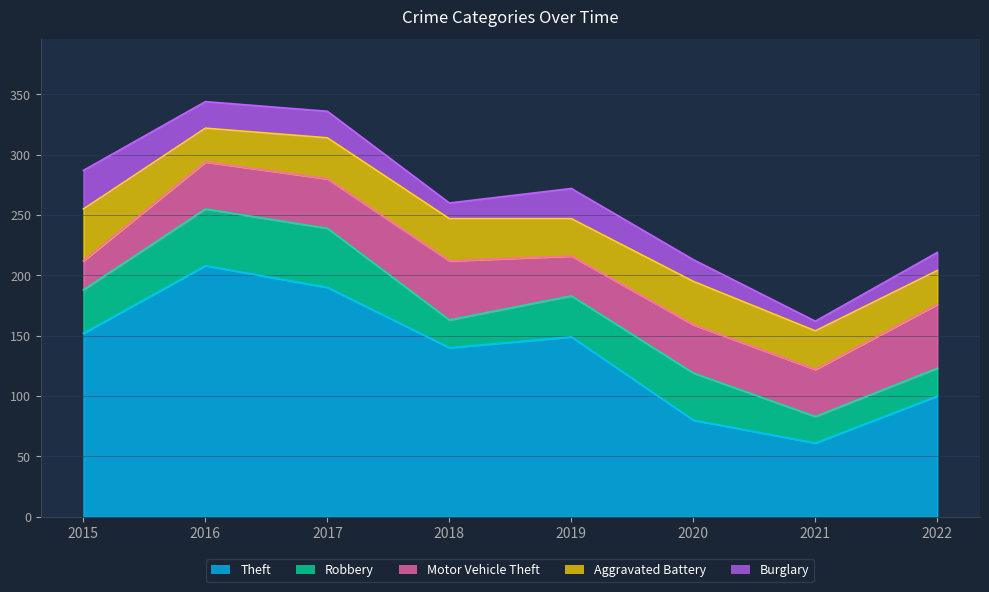

Which series has the widest spread of values?

Theft